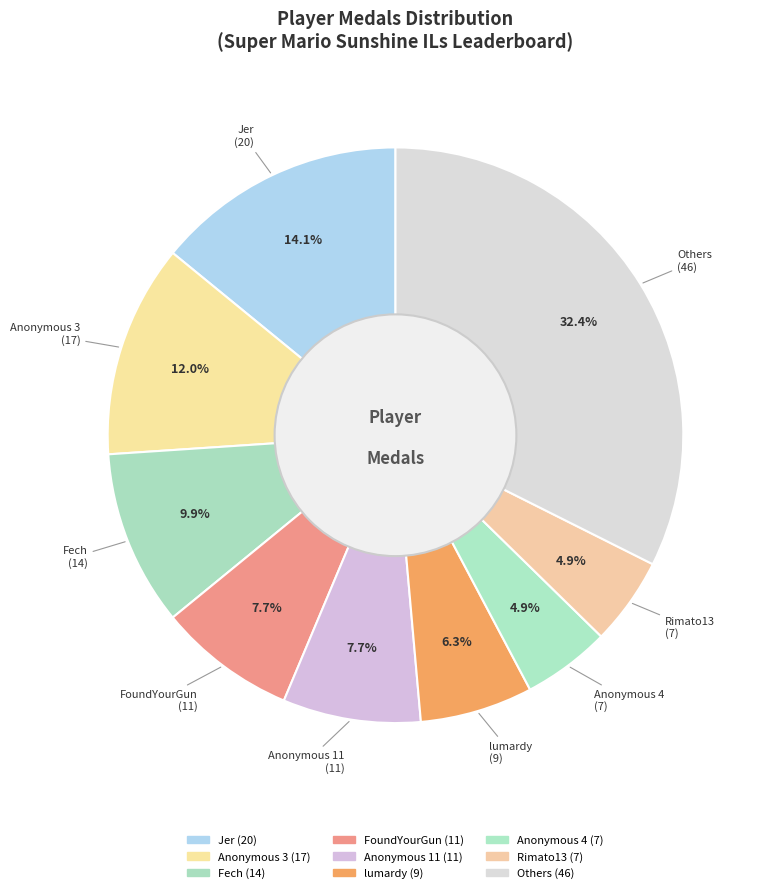

How many slices are in this pie chart?

9